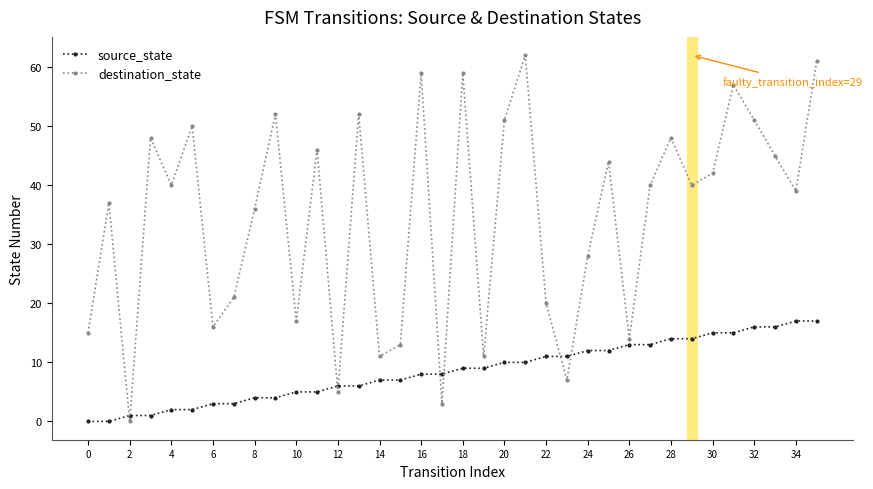

Does the chart have visible grid lines?

No